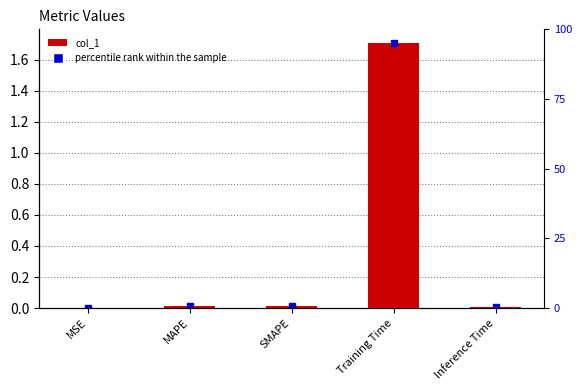

The value at MSE is 0.0. True or false?

True